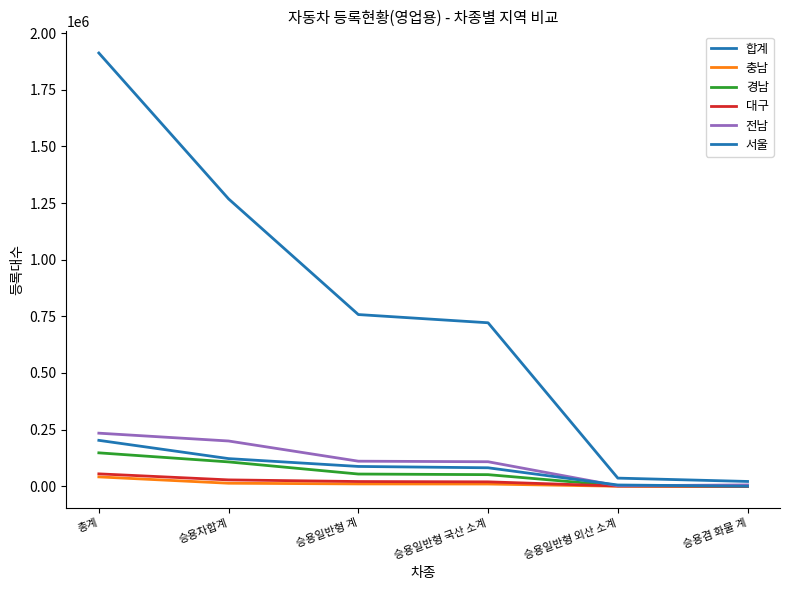

Is this an area chart (filled region under the line)?

No